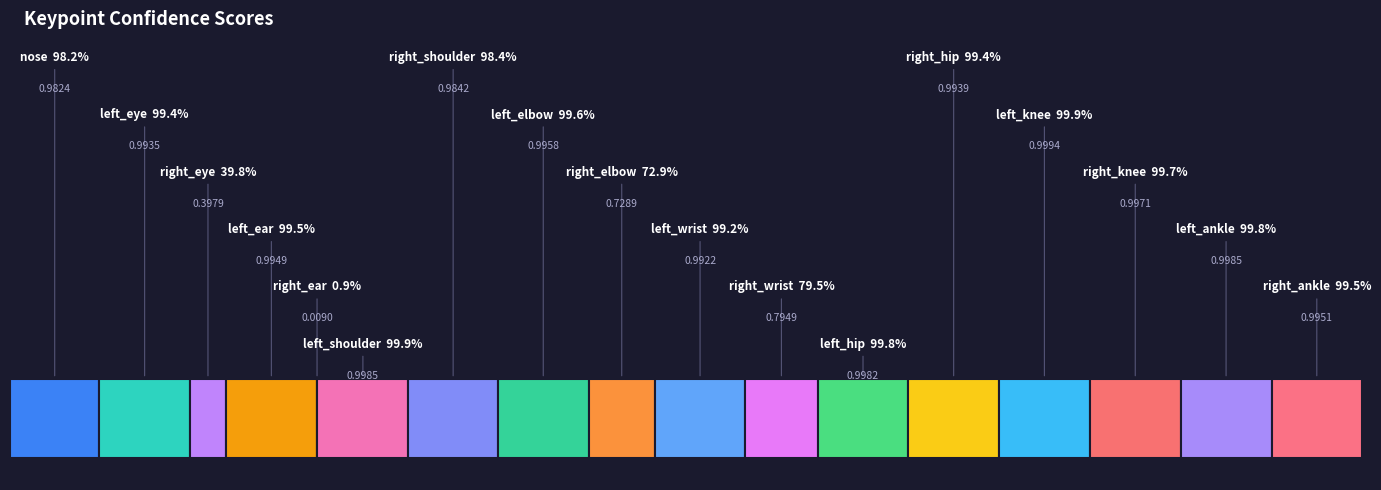

Reading left to right, what are all the values shown in this chart?

nose=1.0	left_eye=1.0	right_eye=0.4	left_ear=1.0	right_ear=0.0	left_shoulder=1.0	right_shoulder=1.0	left_elbow=1.0	right_elbow=0.7	left_wrist=1.0	right_wrist=0.8	left_hip=1.0	right_hip=1.0	left_knee=1.0	right_knee=1.0	left_ankle=1.0	right_ankle=1.0